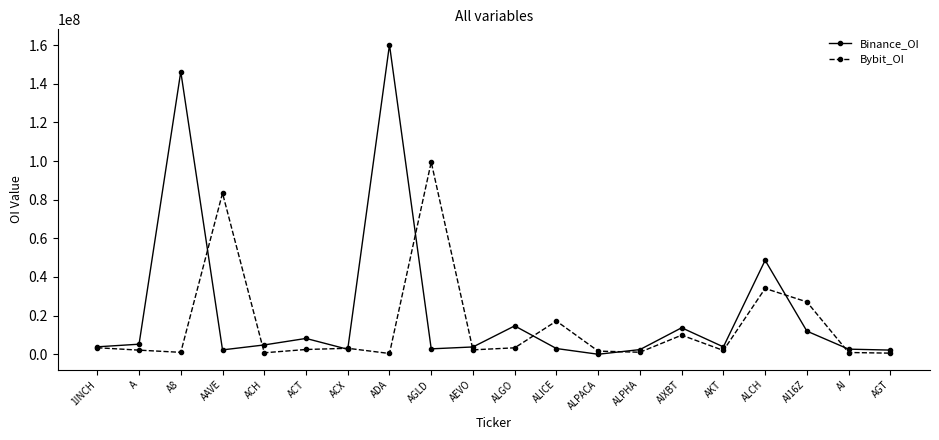

Where is Bybit_OI nearest to the value 49921424?

ALCH